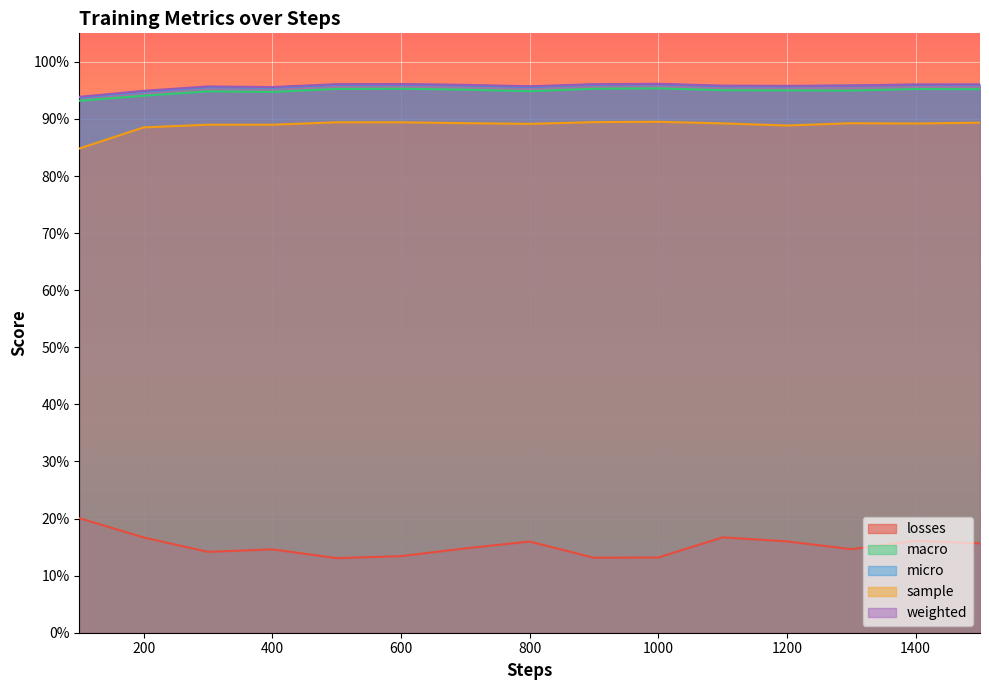

What is the difference between the maximum and minimum values in the losses series?

0.1